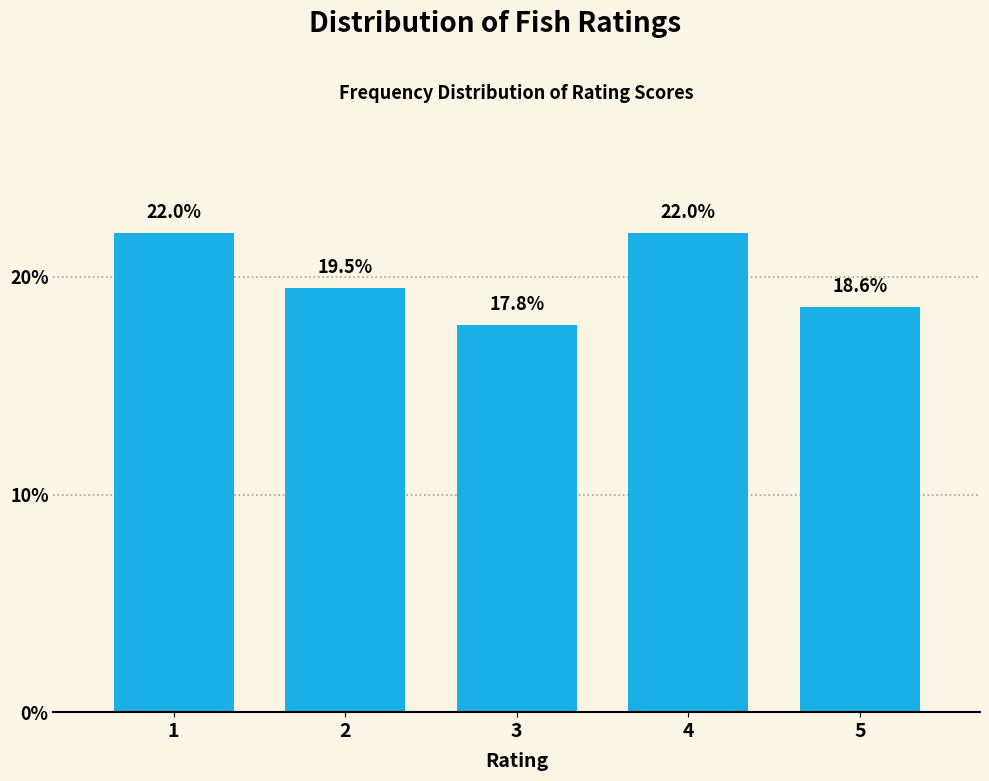

Reading left to right, what are all the values shown in this chart?

1=22.0	2=19.5	3=17.8	4=22.0	5=18.6